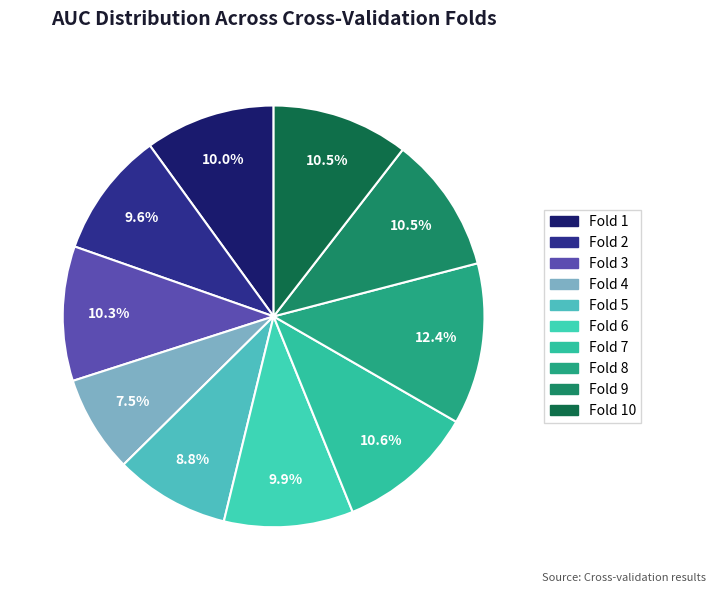

Count the number of slices in the pie.

10